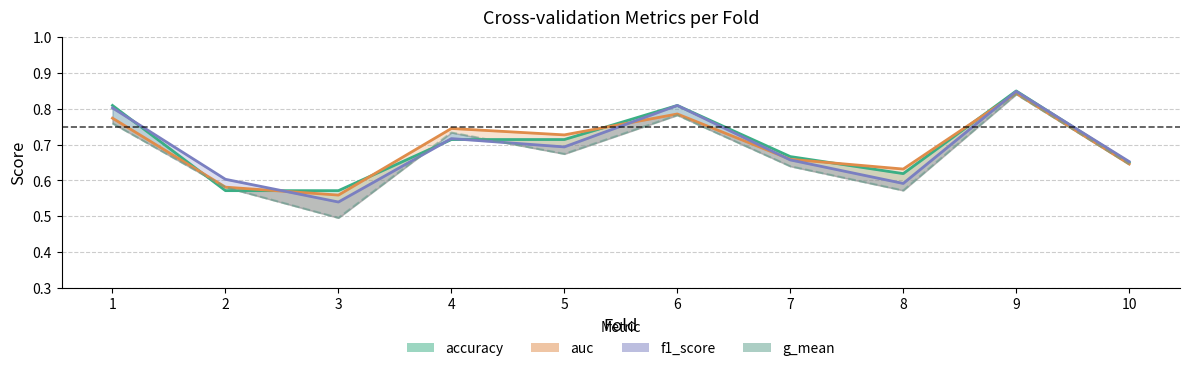

What is the value of the 4th point from the left?

0.7